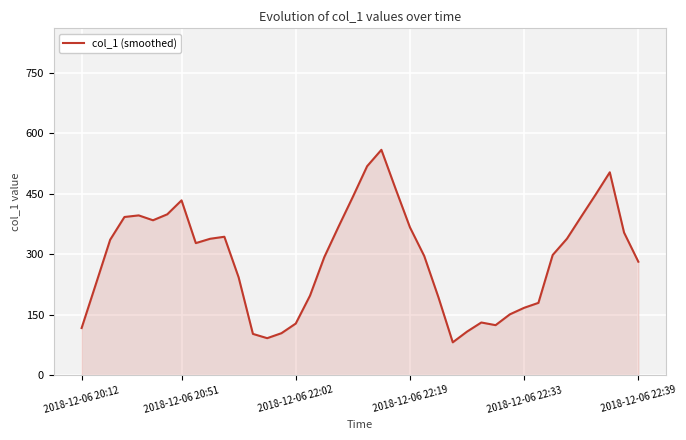

What is the difference between the maximum and minimum values?

477.6